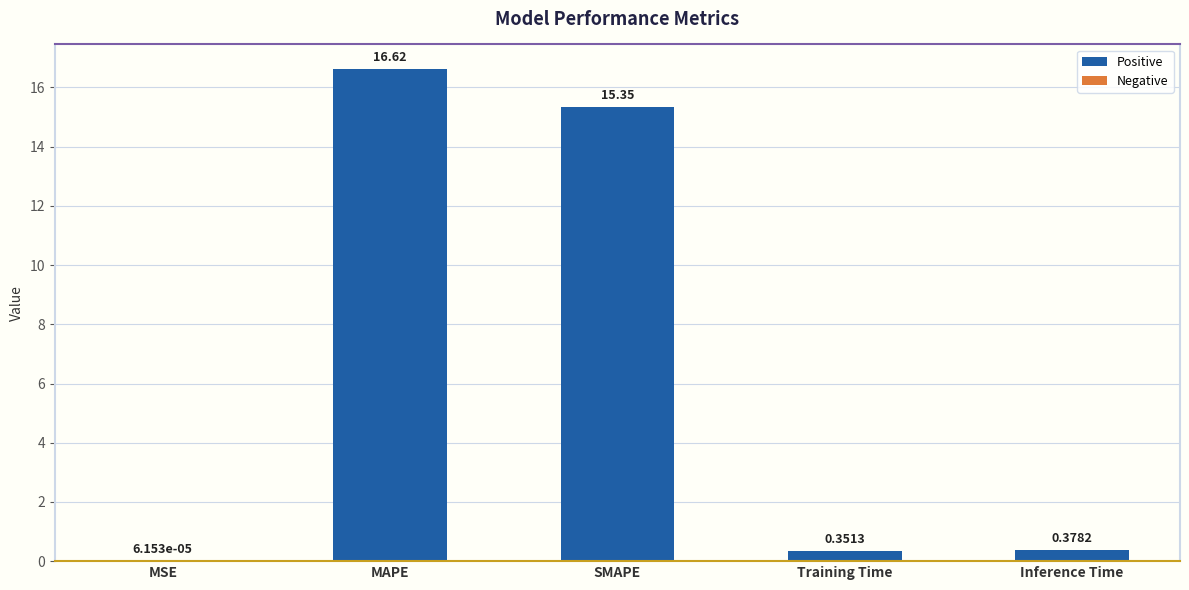

What is the change in value from MSE to SMAPE?

+15.3